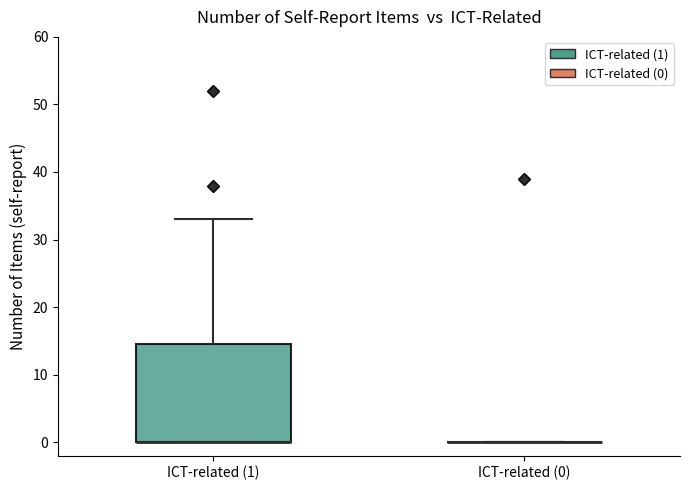

Reading left to right, read every box against the y-axis: the position of its median line, the range the box covers, and the ends of its whiskers. The values are not printed on the chart, so give them approximately, as read against the axis.

ICT-related (1): median 0 (drawn on the box's lower edge), box 0 to 15, whiskers 0 to 33
ICT-related (0): box collapsed to a line at 0, whiskers 0 to 0